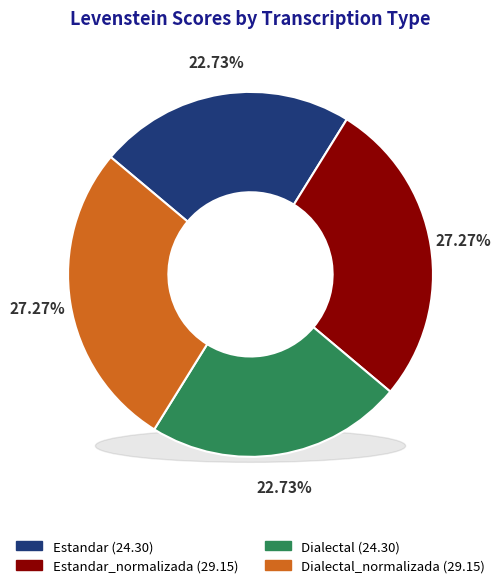

To the nearest percent, what portion does Dialectal_normalizada represent?

27%